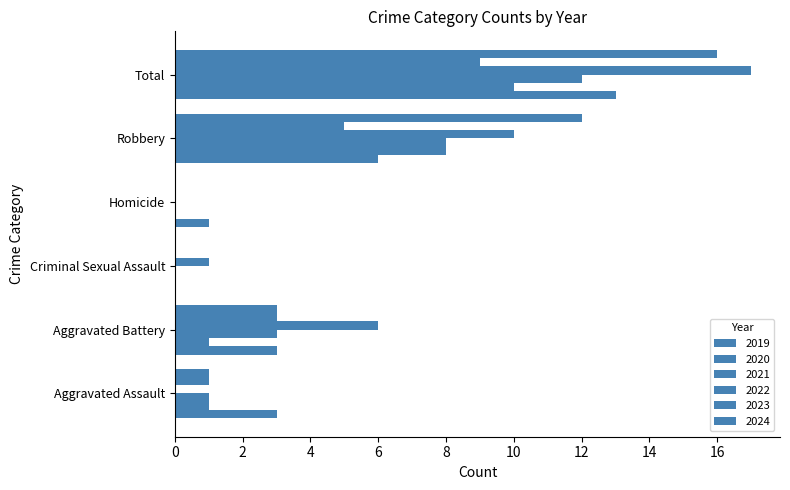

How many series are shown in this chart?

6